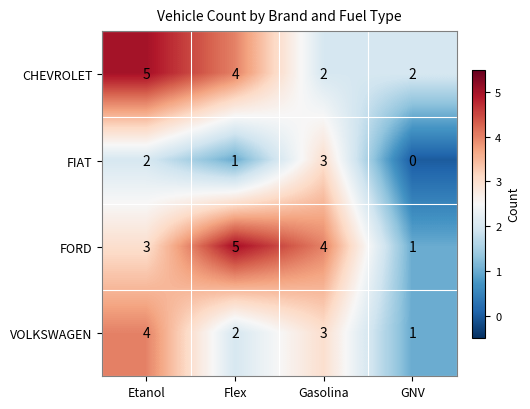

Reading right to left, transcribe all the data shown in this chart.

CHEVROLET: GNV=2	Gasolina=2	Flex=4	Etanol=5
FIAT: GNV=0	Gasolina=3	Flex=1	Etanol=2
FORD: GNV=1	Gasolina=4	Flex=5	Etanol=3
VOLKSWAGEN: GNV=1	Gasolina=3	Flex=2	Etanol=4